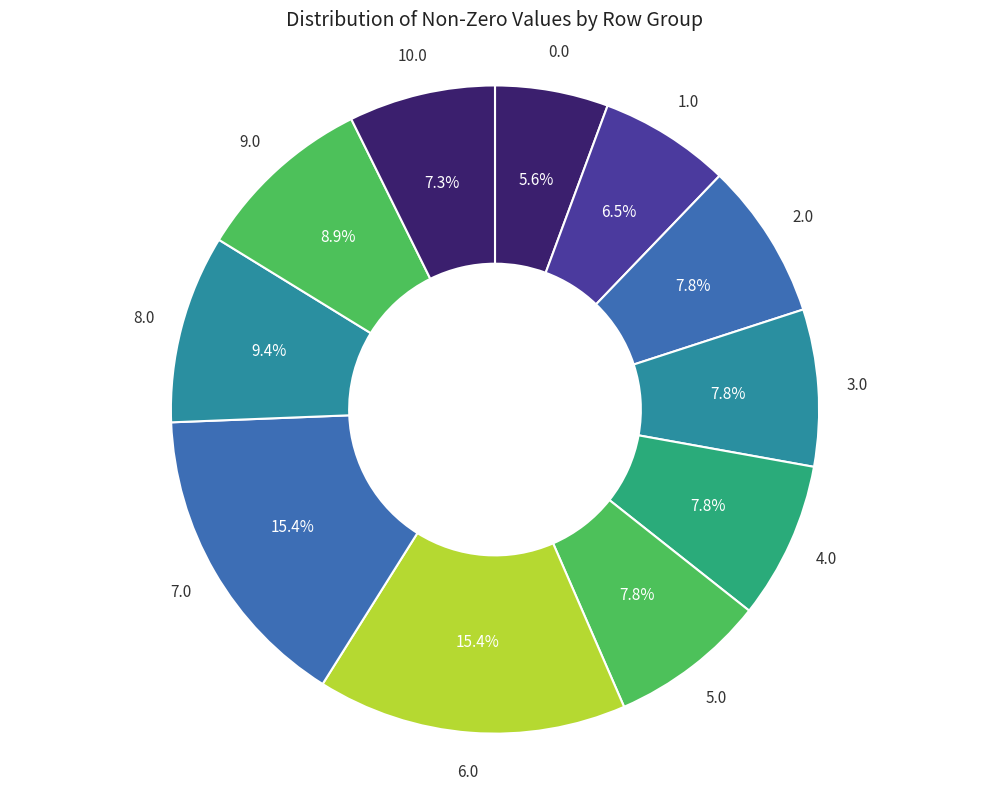

To the nearest percent, what is the combined percentage of 6.0 and 7.0?

31%